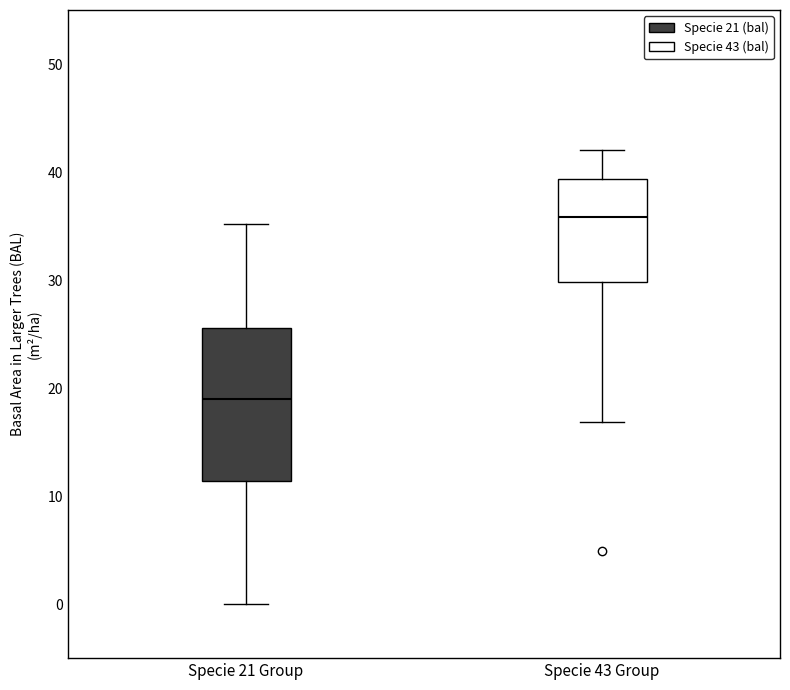

Reading left to right, transcribe this box plot: for each box, give where its median line is, the range the box spans, and where its two whiskers end, as read against the y-axis. The values are not printed on the chart, so give them approximately, as read against the axis.

Specie 21 Group: median 19, box 11 to 26, whiskers 0 to 35
Specie 43 Group: median 36, box 30 to 39, whiskers 17 to 42